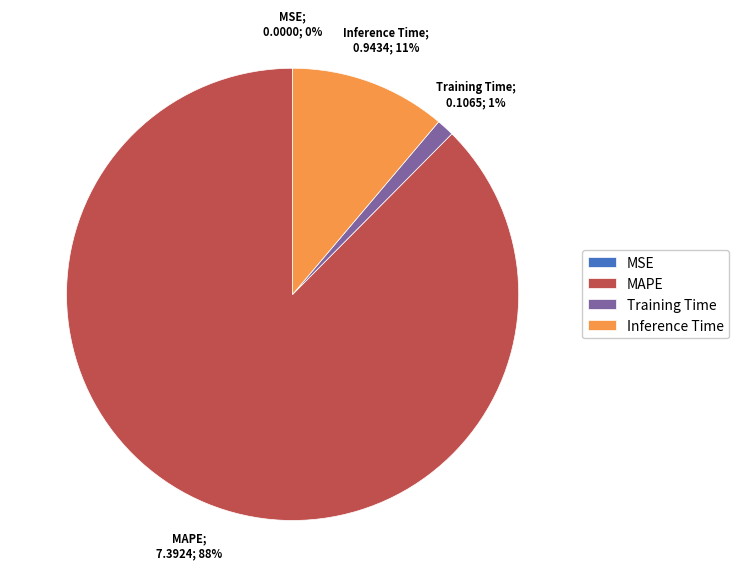

To the nearest percent, what is the combined percentage of Inference Time and Training Time?

12%